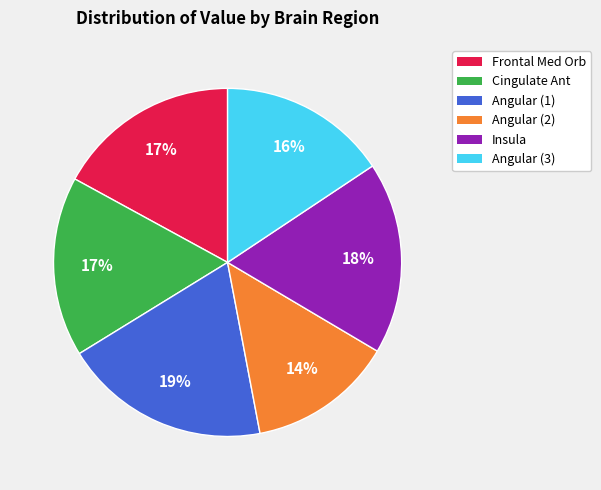

Do Angular (1) and Frontal Med Orb together represent more than half of the pie?

No